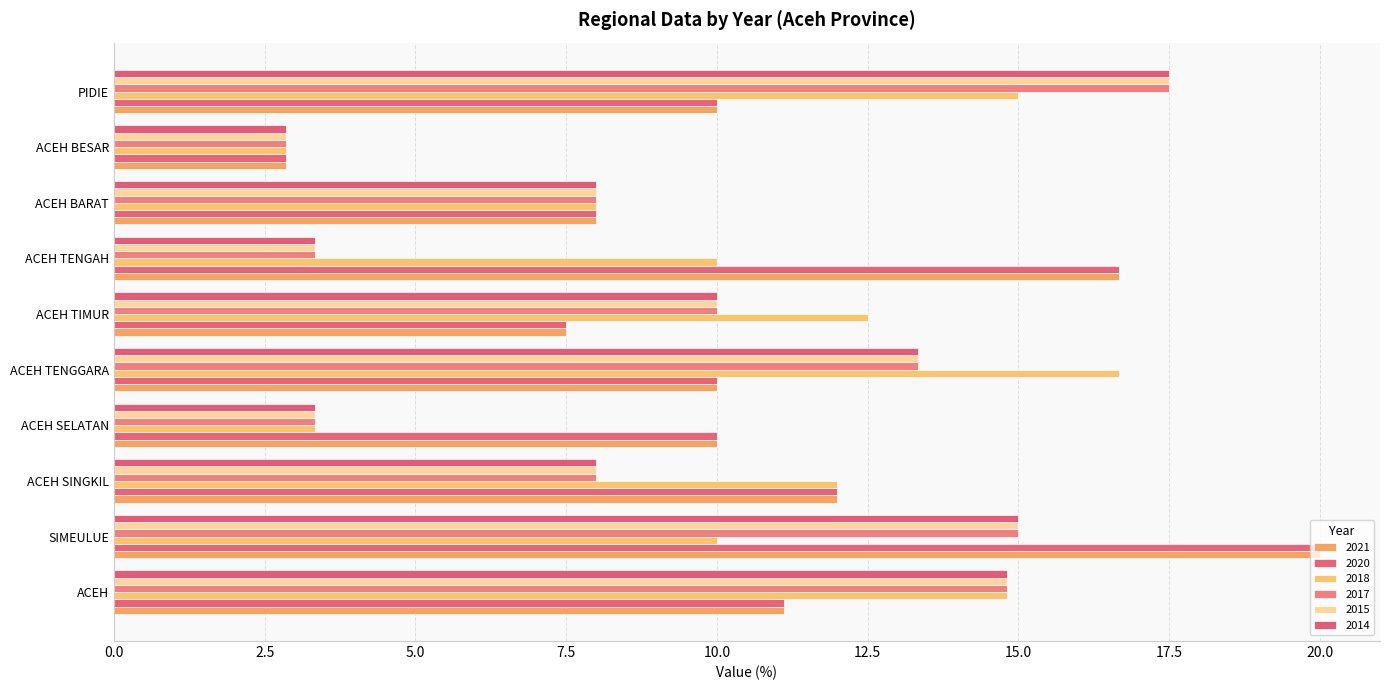

At how many categories does at least one series exceed 18?

1